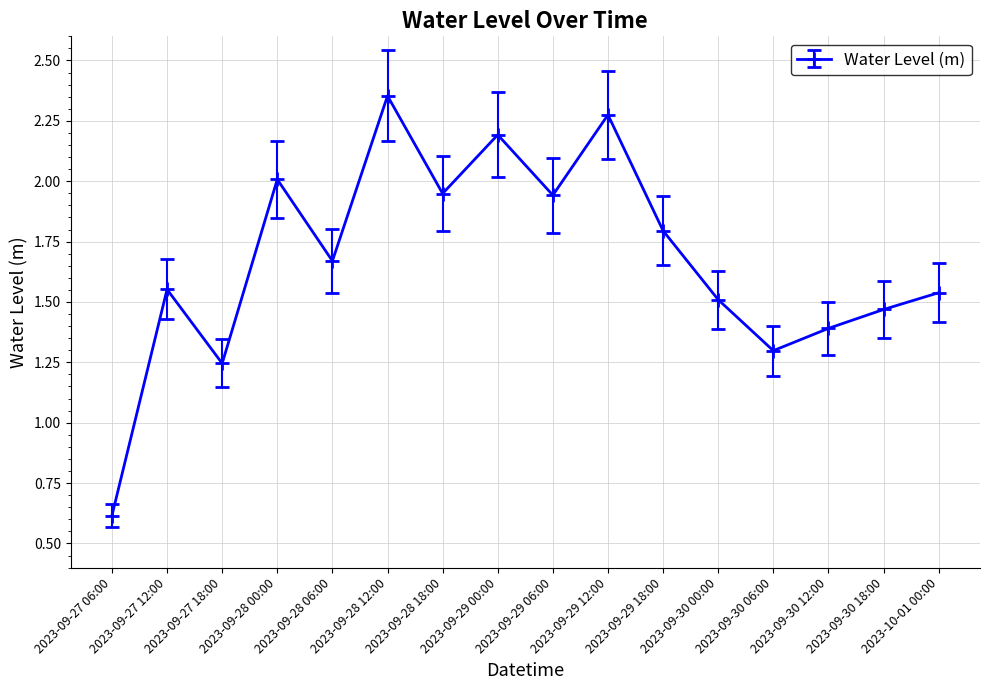

At which category does the chart reach its peak across all series?

2023-09-28 12:00